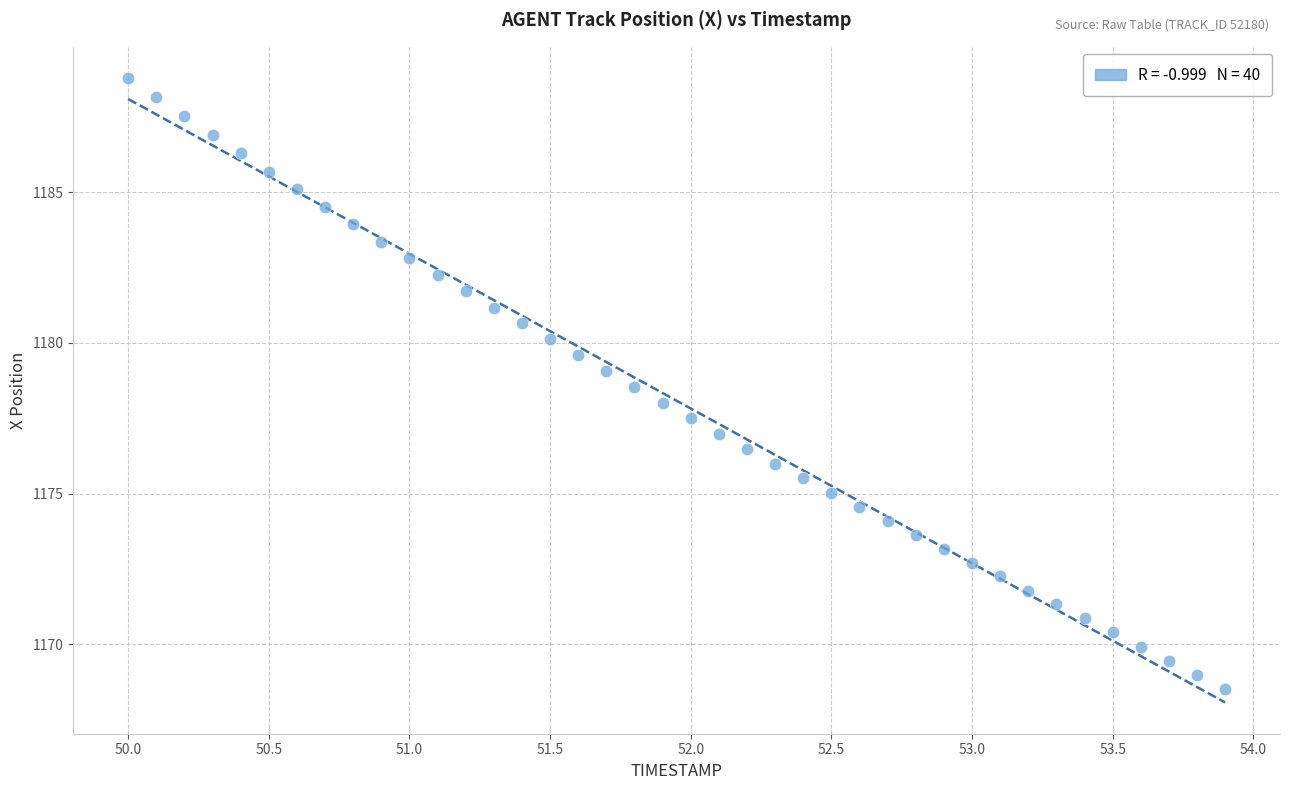

What is the range of X values (max minus min)?

3.9